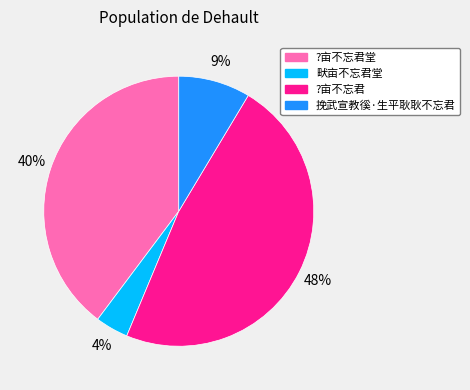

Count the number of slices in the pie.

4